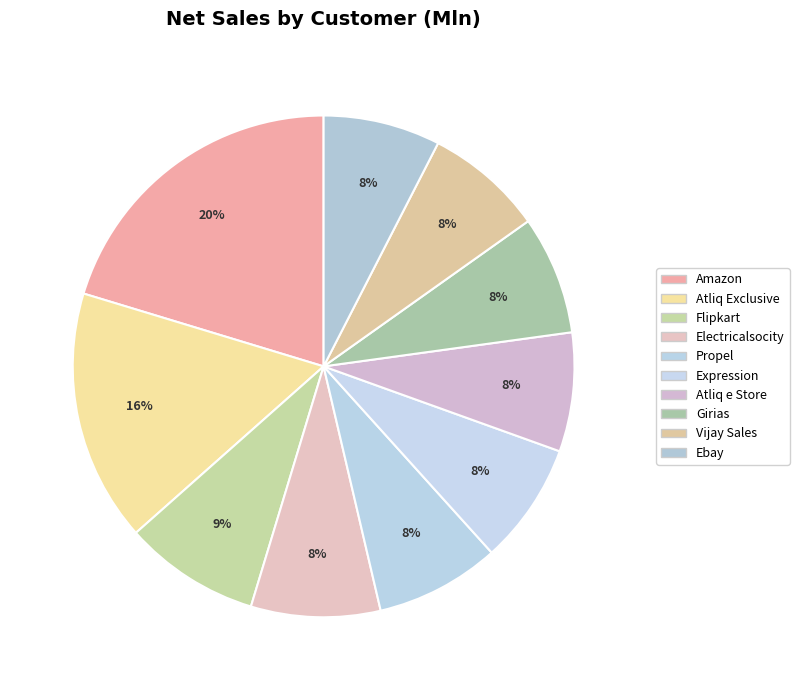

Do Amazon and Flipkart together represent more than half of the pie?

No